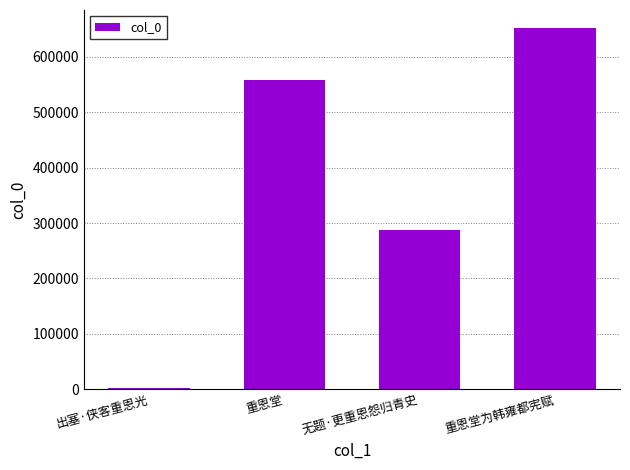

What is the sum of all values?

1499304